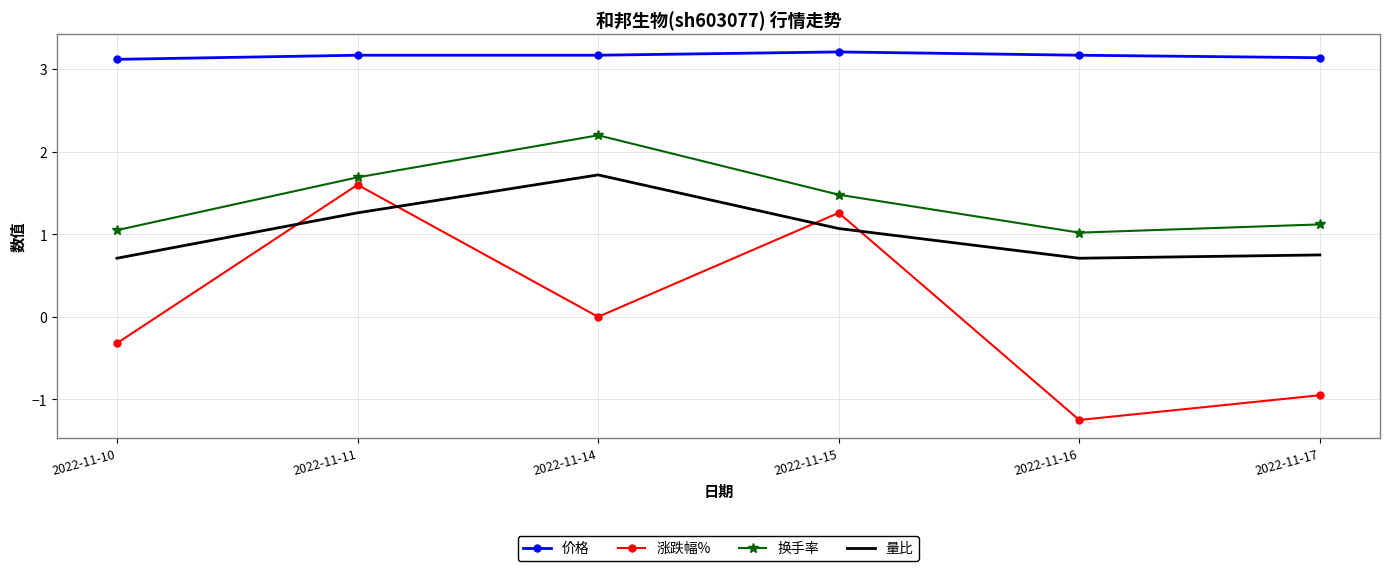

True or false: 涨跌幅% and 价格 intersect in this chart.

False